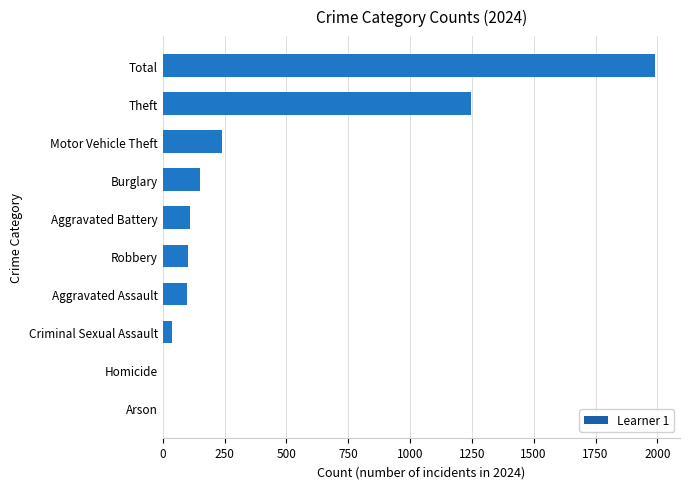

What is the sum of all values?

3984